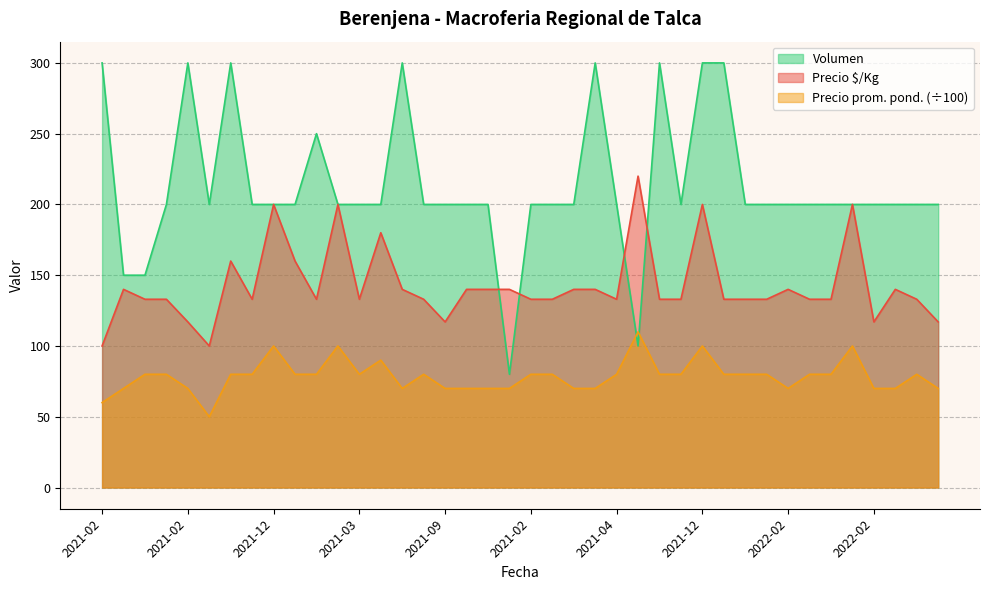

At which label is Precio promedio ponderado closest to 80?

2021-02